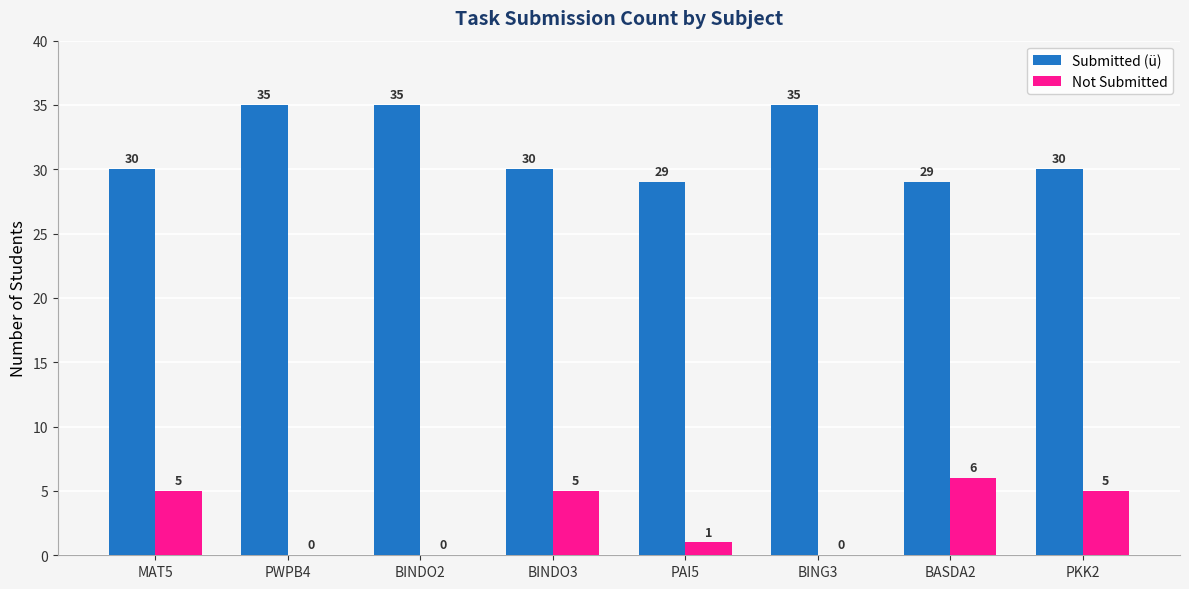

Is it true that Not Submitted equals -2 at PWPB4?

False